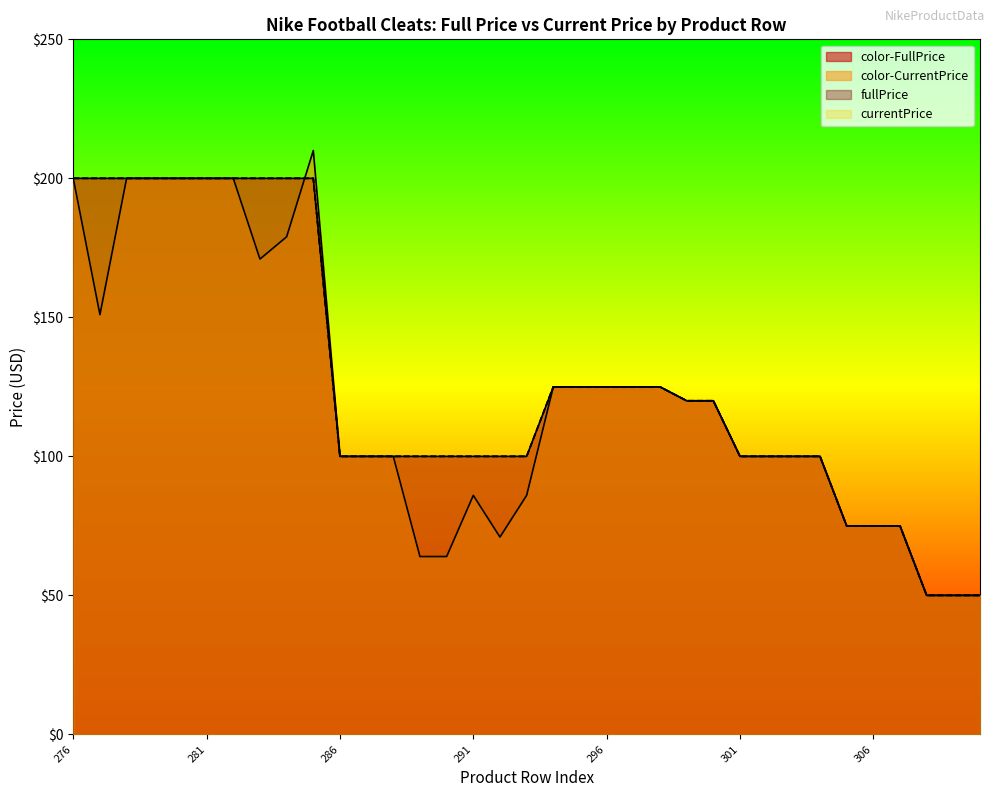

True or false: color-CurrentPrice has a value of 322.2 at 278.

False